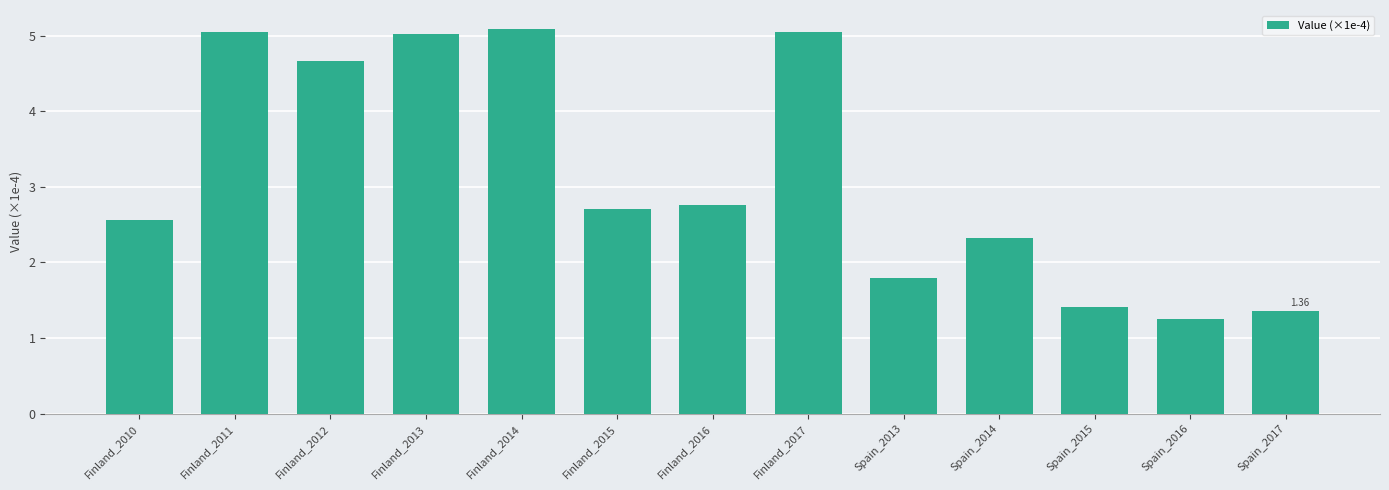

What is the change in value from Finland_2012 to Finland_2017?

+0.4